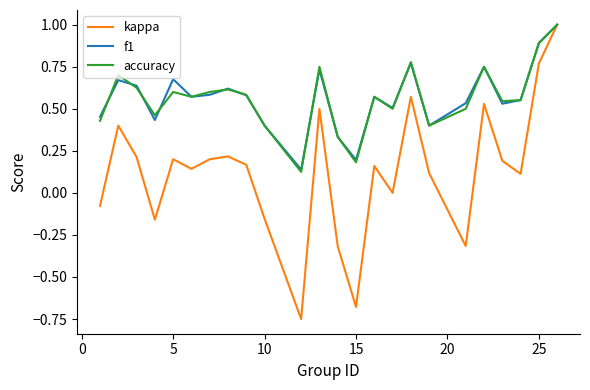

What is the greatest value displayed?

1.0